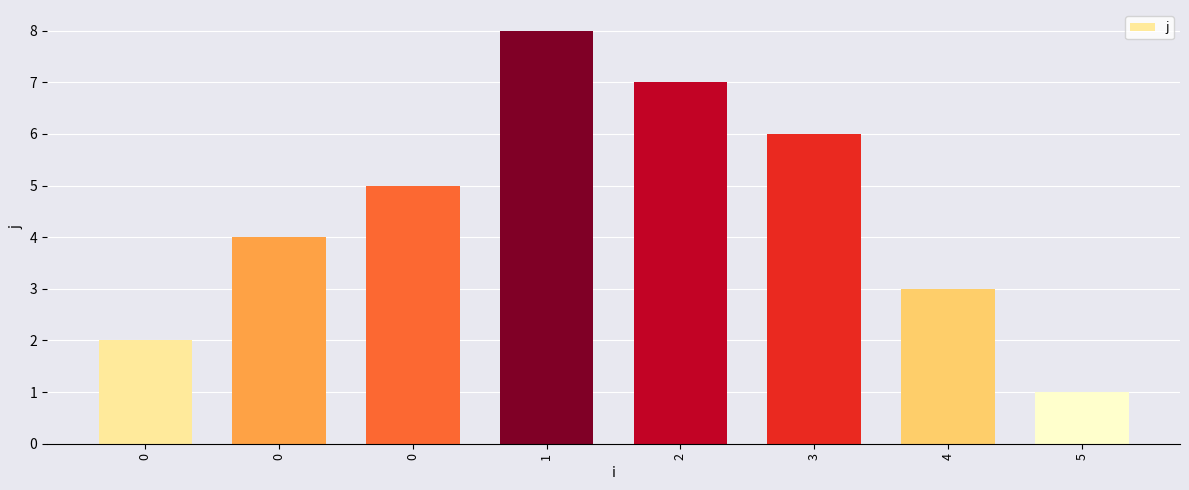

What is the difference between the maximum and minimum values?

7